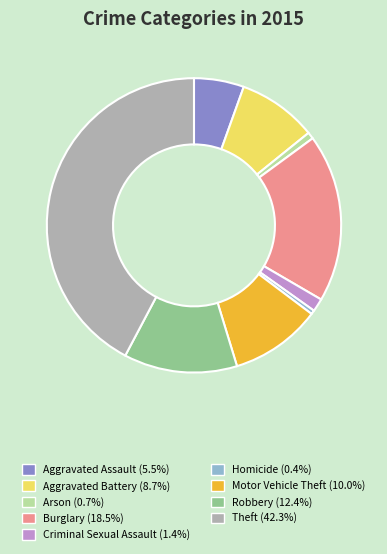

Which slice is the largest?

Theft